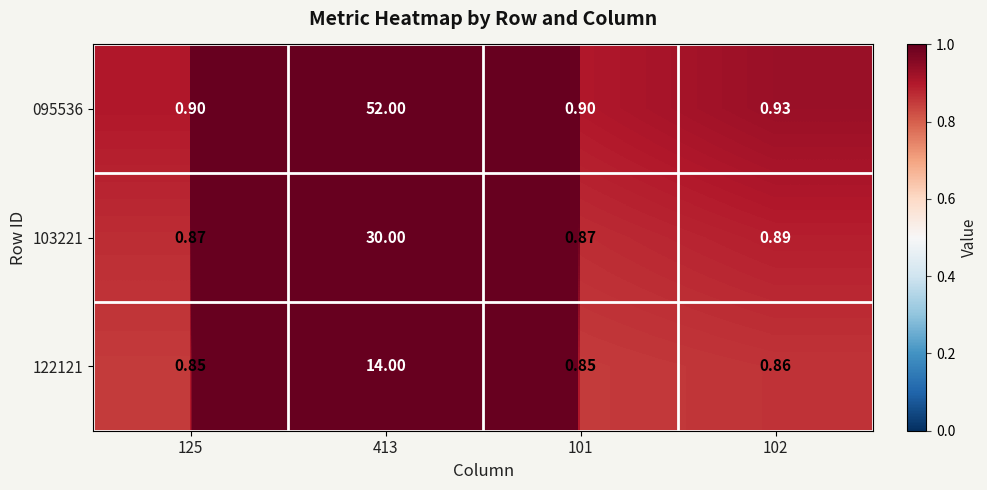

Which series has the largest total across all categories?

095536